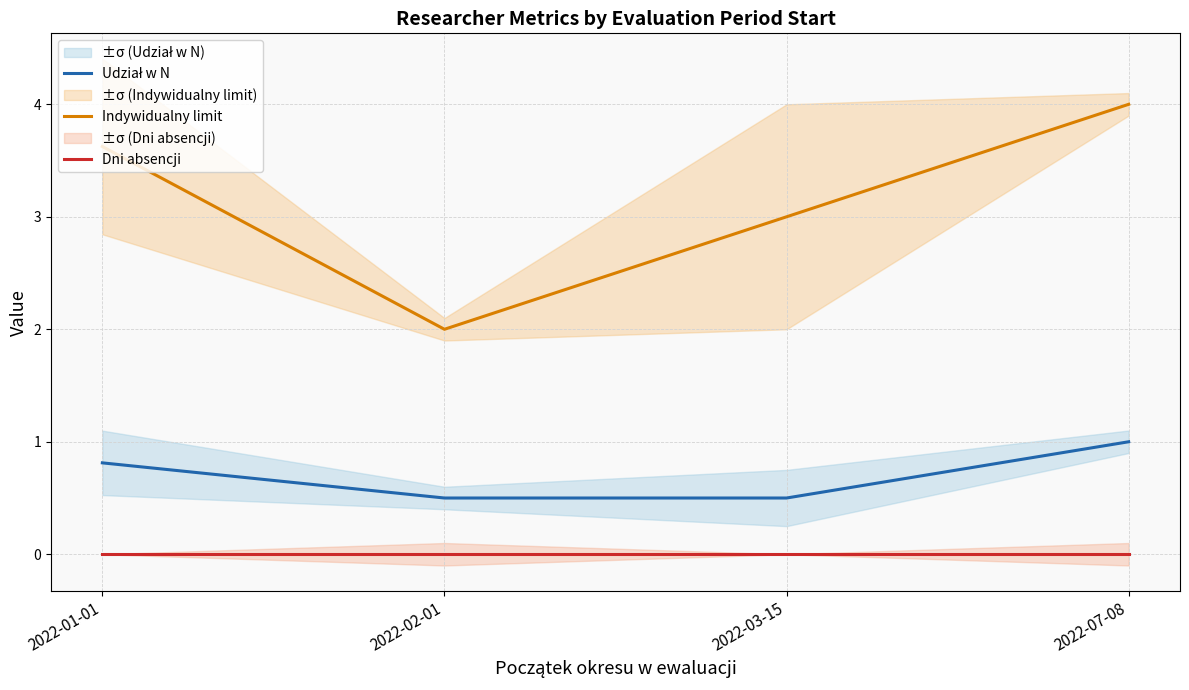

Reading right to left, list all the values displayed in this chart.

Udział w N: 1.0	0.5	0.5	0.8
Indywidualny limit: 4.0	3.0	2.0	3.6
Dni absencji: 0.0	0.0	0.0	0.0